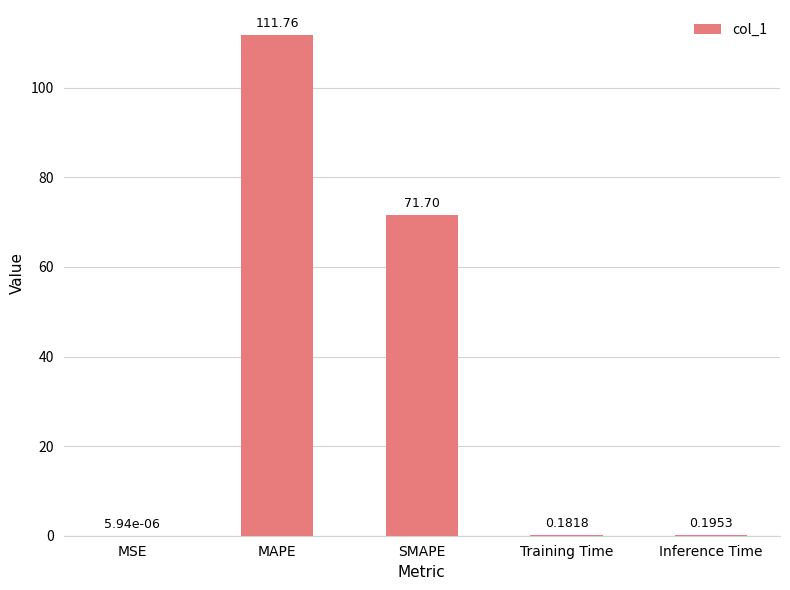

Are the bars grouped side by side (vs. stacked)?

No